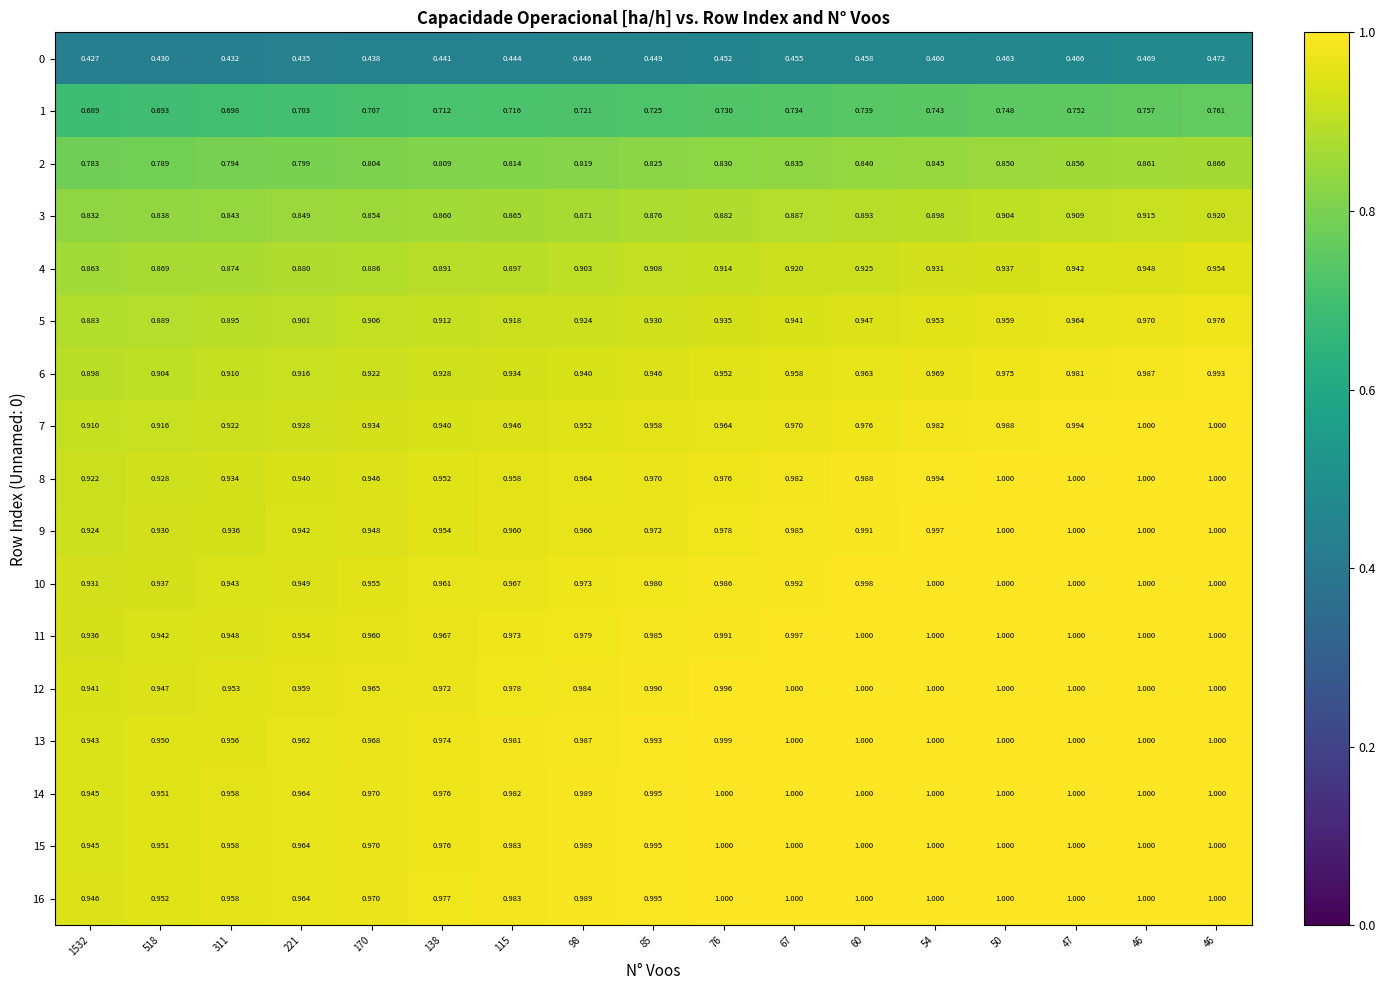

Reading left to right, extract all data points from this chart.

0: 1532=0.4	518=0.4	311=0.4	221=0.4	170=0.4	138=0.4	115=0.4	98=0.4	85=0.4	76=0.5	67=0.5	60=0.5	54=0.5	50=0.5	47=0.5	46=0.5	46=0.5
1: 1532=0.7	518=0.7	311=0.7	221=0.7	170=0.7	138=0.7	115=0.7	98=0.7	85=0.7	76=0.7	67=0.7	60=0.7	54=0.7	50=0.7	47=0.8	46=0.8	46=0.8
2: 1532=0.8	518=0.8	311=0.8	221=0.8	170=0.8	138=0.8	115=0.8	98=0.8	85=0.8	76=0.8	67=0.8	60=0.8	54=0.8	50=0.8	47=0.9	46=0.9	46=0.9
3: 1532=0.8	518=0.8	311=0.8	221=0.8	170=0.9	138=0.9	115=0.9	98=0.9	85=0.9	76=0.9	67=0.9	60=0.9	54=0.9	50=0.9	47=0.9	46=0.9	46=0.9
4: 1532=0.9	518=0.9	311=0.9	221=0.9	170=0.9	138=0.9	115=0.9	98=0.9	85=0.9	76=0.9	67=0.9	60=0.9	54=0.9	50=0.9	47=0.9	46=0.9	46=1.0
5: 1532=0.9	518=0.9	311=0.9	221=0.9	170=0.9	138=0.9	115=0.9	98=0.9	85=0.9	76=0.9	67=0.9	60=0.9	54=1.0	50=1.0	47=1.0	46=1.0	46=1.0
6: 1532=0.9	518=0.9	311=0.9	221=0.9	170=0.9	138=0.9	115=0.9	98=0.9	85=0.9	76=1.0	67=1.0	60=1.0	54=1.0	50=1.0	47=1.0	46=1.0	46=1.0
7: 1532=0.9	518=0.9	311=0.9	221=0.9	170=0.9	138=0.9	115=0.9	98=1.0	85=1.0	76=1.0	67=1.0	60=1.0	54=1.0	50=1.0	47=1.0	46=1.0	46=1.0
8: 1532=0.9	518=0.9	311=0.9	221=0.9	170=0.9	138=1.0	115=1.0	98=1.0	85=1.0	76=1.0	67=1.0	60=1.0	54=1.0	50=1.0	47=1.0	46=1.0	46=1.0
9: 1532=0.9	518=0.9	311=0.9	221=0.9	170=0.9	138=1.0	115=1.0	98=1.0	85=1.0	76=1.0	67=1.0	60=1.0	54=1.0	50=1.0	47=1.0	46=1.0	46=1.0
10: 1532=0.9	518=0.9	311=0.9	221=0.9	170=1.0	138=1.0	115=1.0	98=1.0	85=1.0	76=1.0	67=1.0	60=1.0	54=1.0	50=1.0	47=1.0	46=1.0	46=1.0
11: 1532=0.9	518=0.9	311=0.9	221=1.0	170=1.0	138=1.0	115=1.0	98=1.0	85=1.0	76=1.0	67=1.0	60=1.0	54=1.0	50=1.0	47=1.0	46=1.0	46=1.0
12: 1532=0.9	518=0.9	311=1.0	221=1.0	170=1.0	138=1.0	115=1.0	98=1.0	85=1.0	76=1.0	67=1.0	60=1.0	54=1.0	50=1.0	47=1.0	46=1.0	46=1.0
13: 1532=0.9	518=0.9	311=1.0	221=1.0	170=1.0	138=1.0	115=1.0	98=1.0	85=1.0	76=1.0	67=1.0	60=1.0	54=1.0	50=1.0	47=1.0	46=1.0	46=1.0
14: 1532=0.9	518=1.0	311=1.0	221=1.0	170=1.0	138=1.0	115=1.0	98=1.0	85=1.0	76=1.0	67=1.0	60=1.0	54=1.0	50=1.0	47=1.0	46=1.0	46=1.0
15: 1532=0.9	518=1.0	311=1.0	221=1.0	170=1.0	138=1.0	115=1.0	98=1.0	85=1.0	76=1.0	67=1.0	60=1.0	54=1.0	50=1.0	47=1.0	46=1.0	46=1.0
16: 1532=0.9	518=1.0	311=1.0	221=1.0	170=1.0	138=1.0	115=1.0	98=1.0	85=1.0	76=1.0	67=1.0	60=1.0	54=1.0	50=1.0	47=1.0	46=1.0	46=1.0